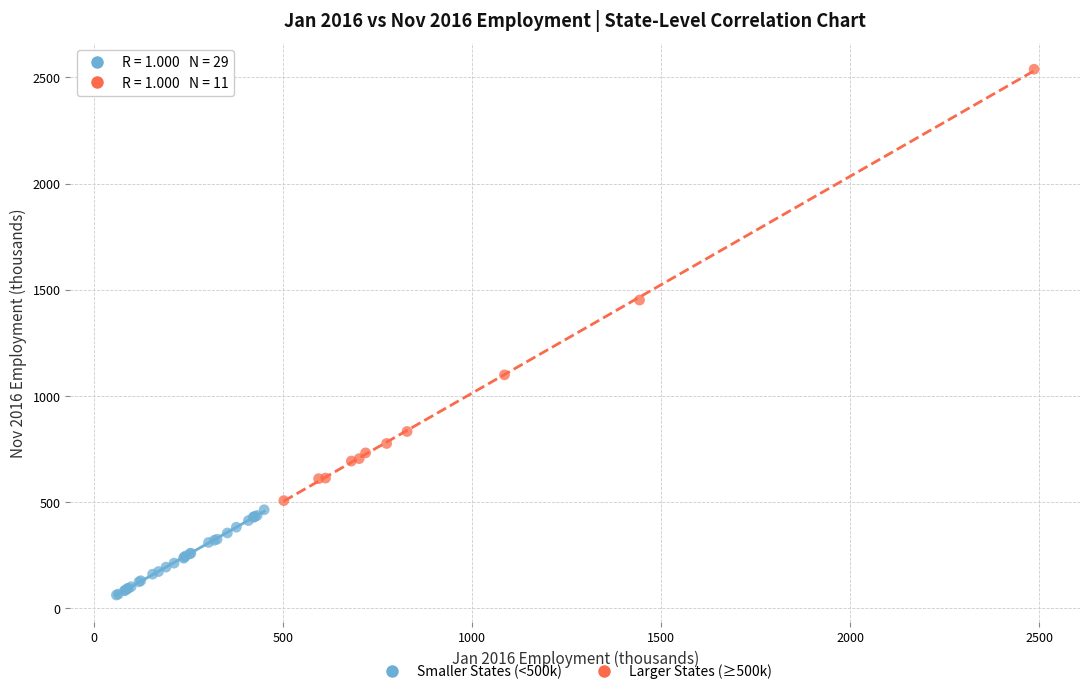

Which series contains the highest Y value?

Larger States (≥500k)